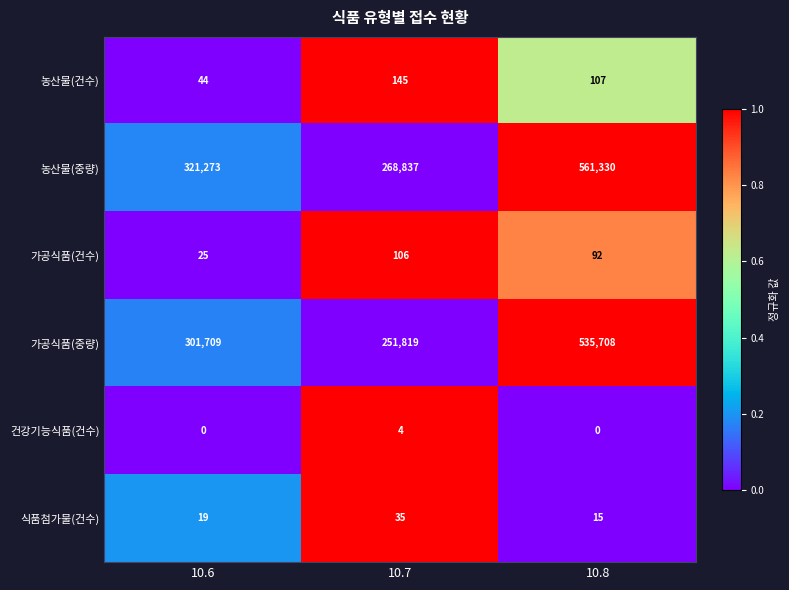

What is the sum of the 농산물(건수) values at 10.7 and 10.6?

189